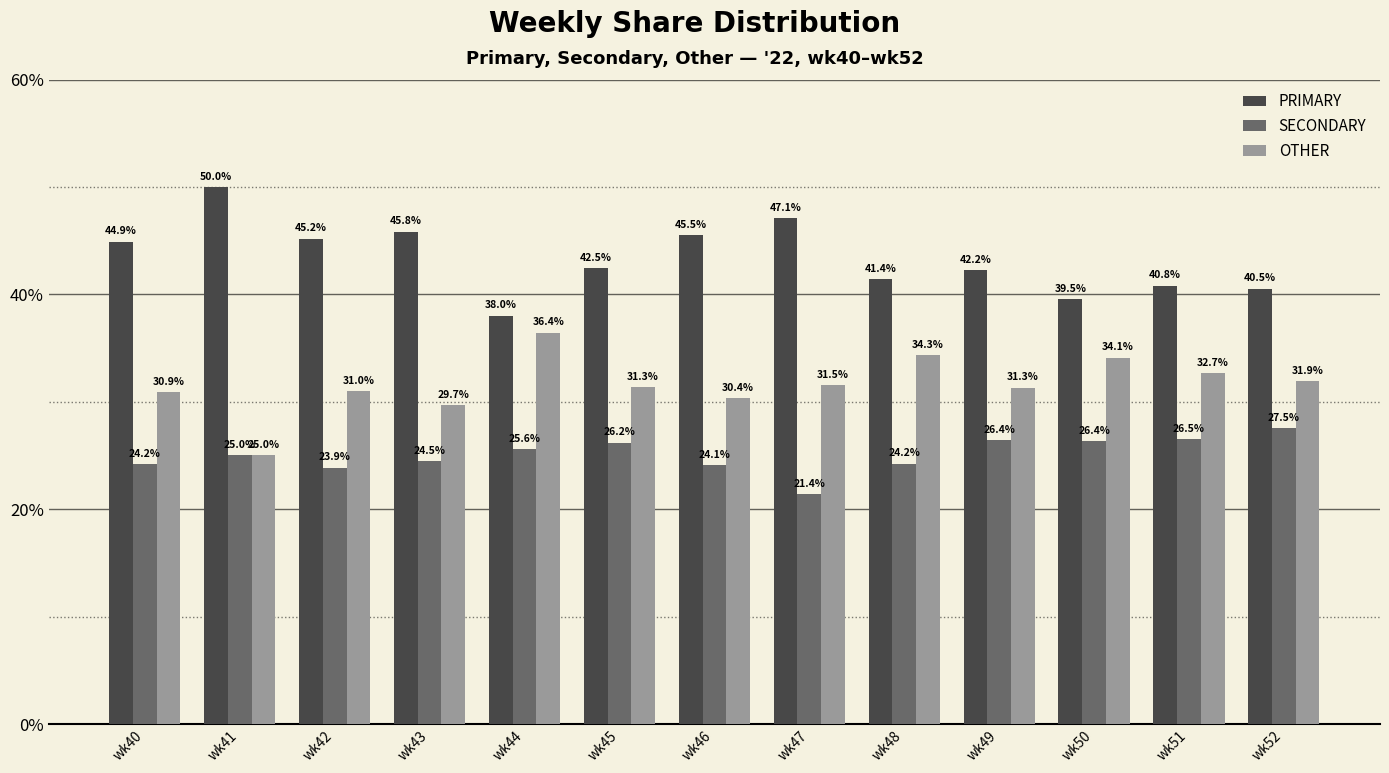

What is the difference between the highest and lowest values at wk44?

12.5